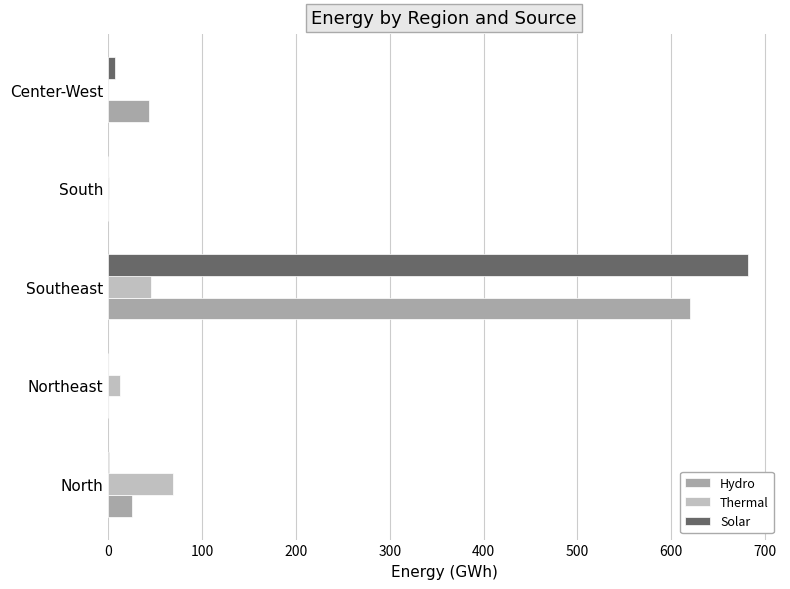

How many data points in Hydro are above 24?

3